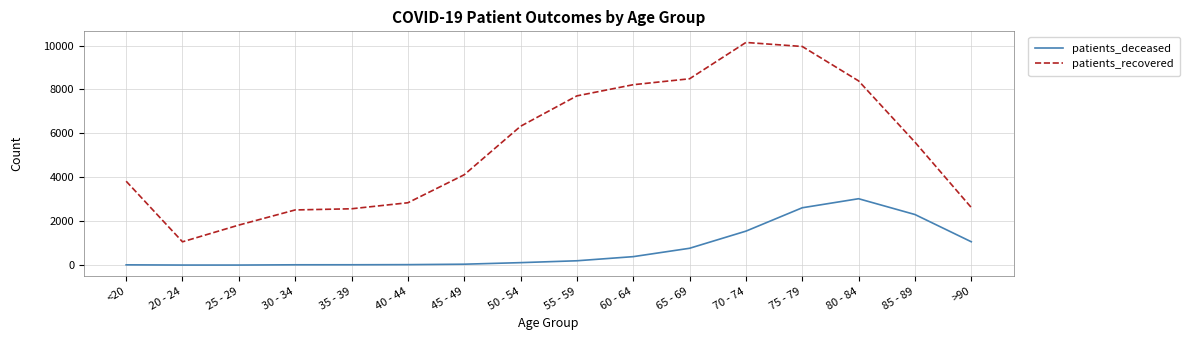

The patients_deceased series shows 3 at 20 - 24. True or false?

True